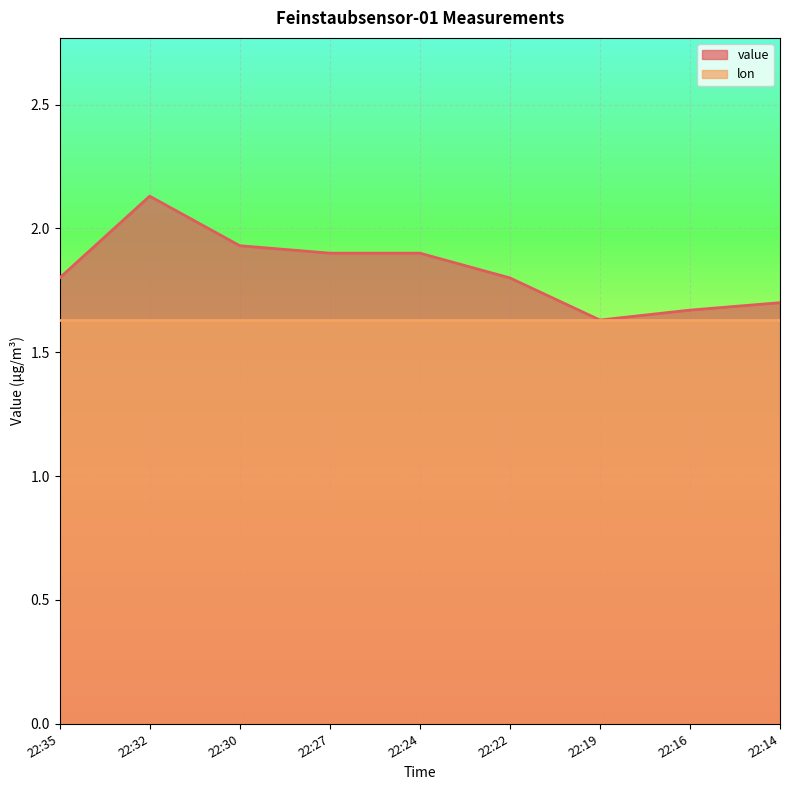

What is the value of the 8th point from the left?

1.7